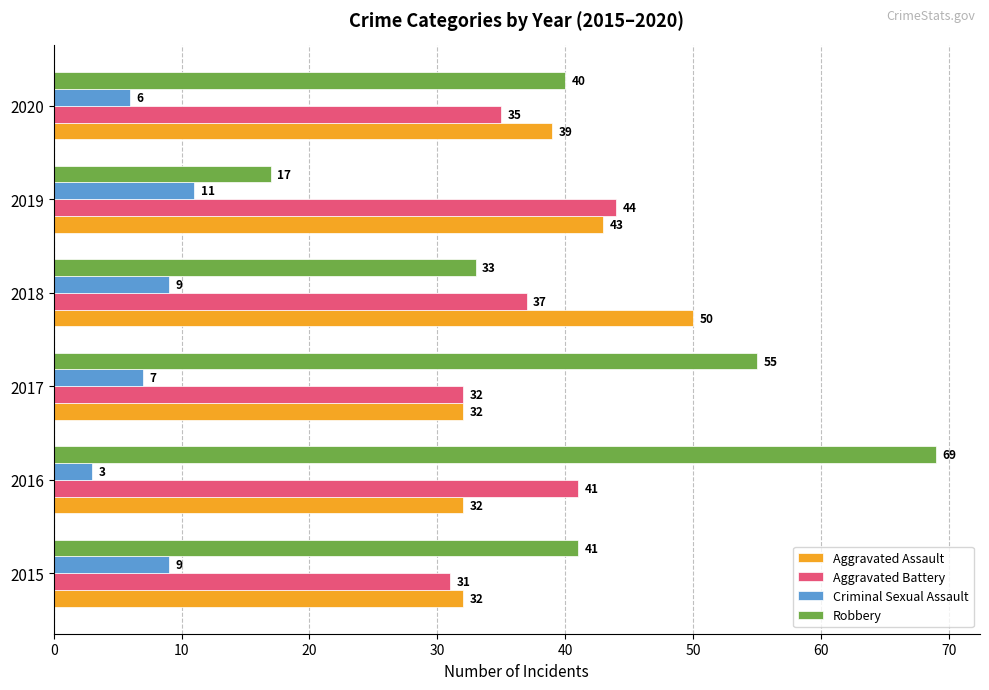

What is the sum of all Criminal Sexual Assault values?

45